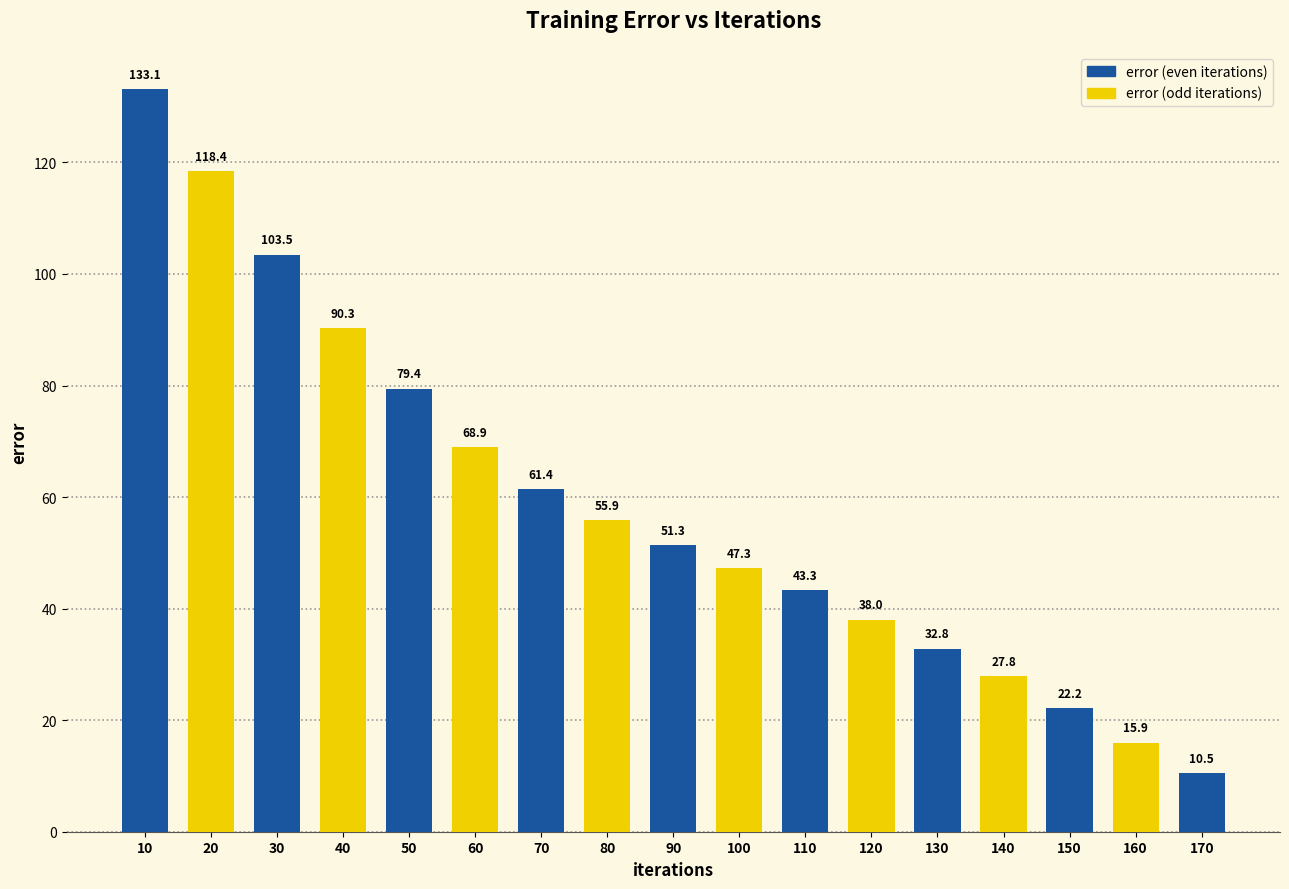

Rank the categories by value from highest to lowest.

10, 20, 30, 40, 50, 60, 70, 80, 90, 100, 110, 120, 130, 140, 150, 160, 170